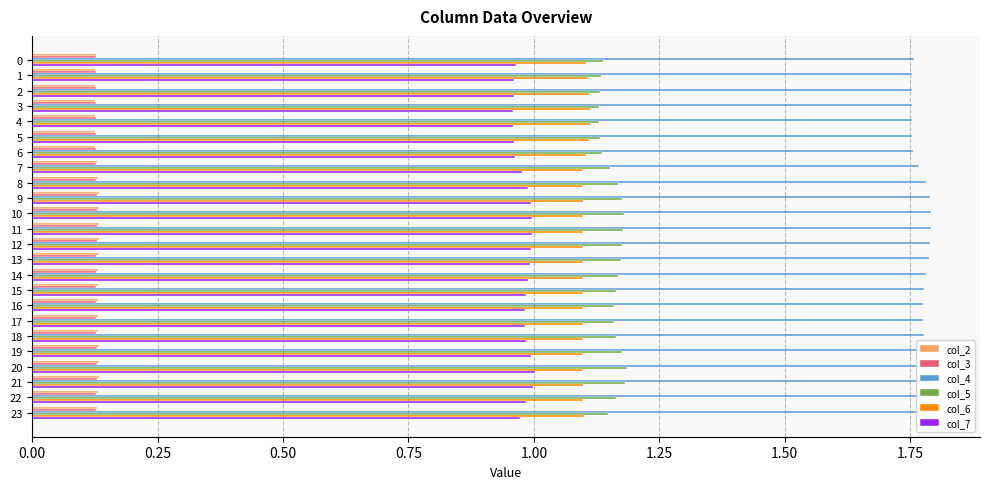

The value of col_7 at 19 is 1.0. True or false?

True